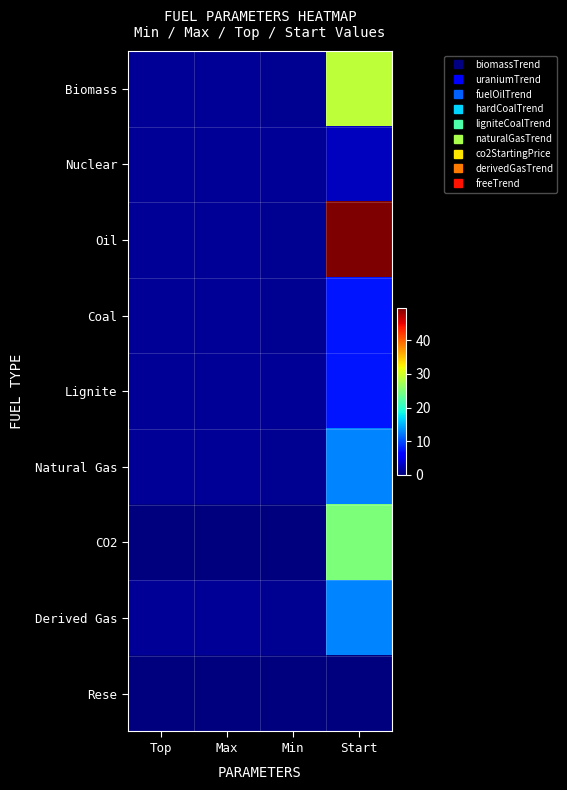

At which category is the sum across all series the highest?

Start